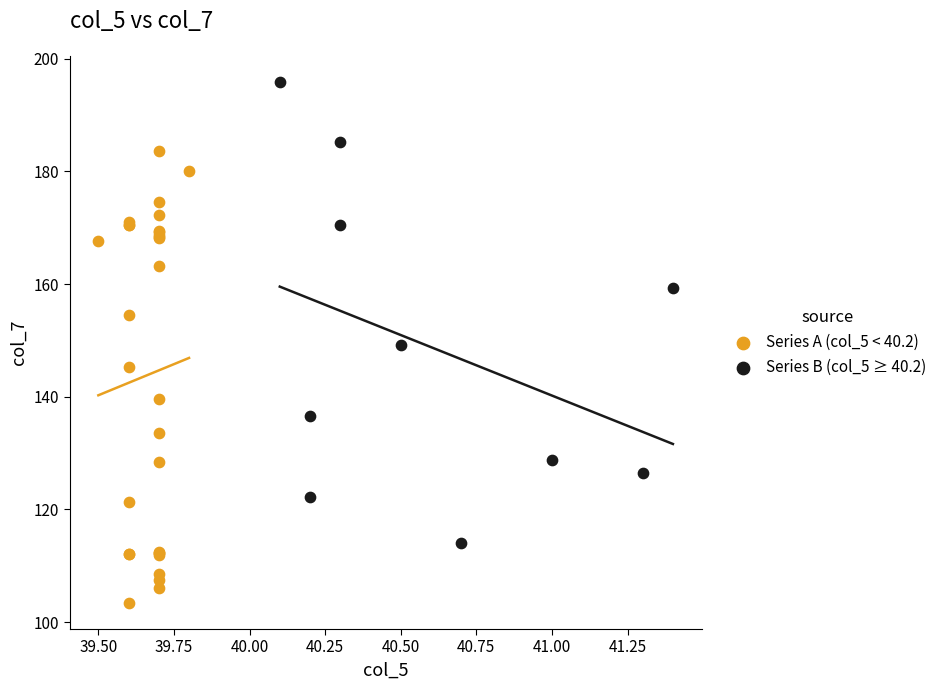

Which series contains the highest Y value?

Series B (col_5 ≥ 40.2)